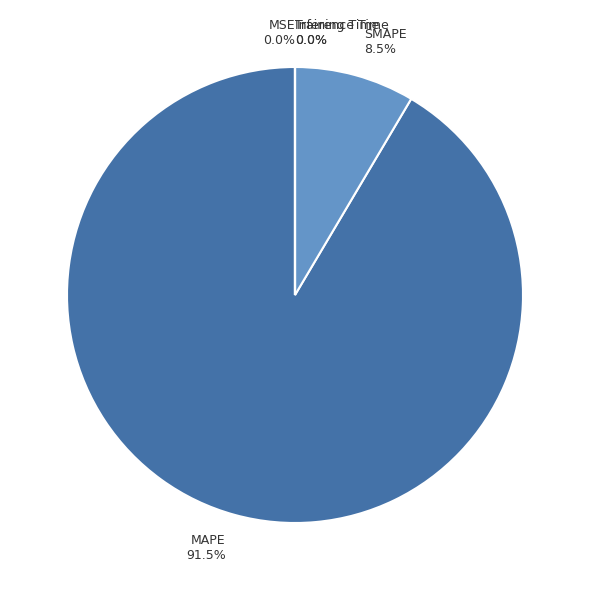

Combined, what portion of the pie is SMAPE and MAPE?

100.0%